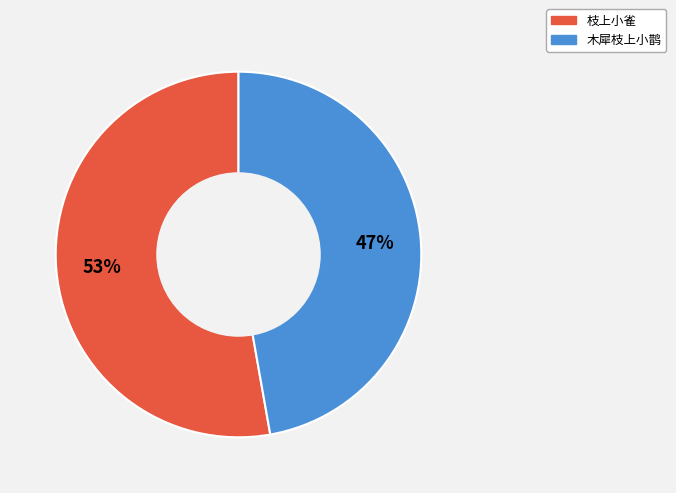

Approximately how many times larger is the value at 木犀枝上小鹊 compared to 枝上小雀?

0.9